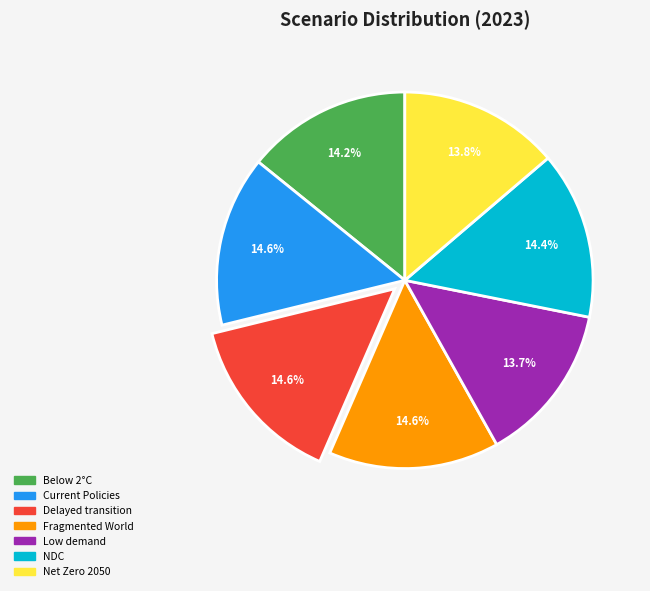

Is it true that Delayed transition is 28% of the pie?

False